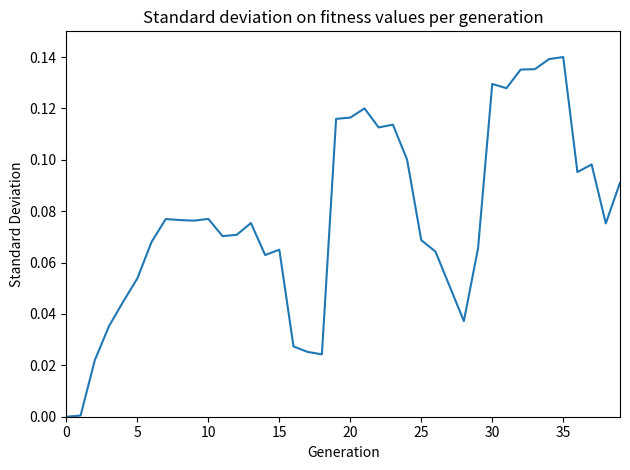

How many lines are shown in the chart?

1